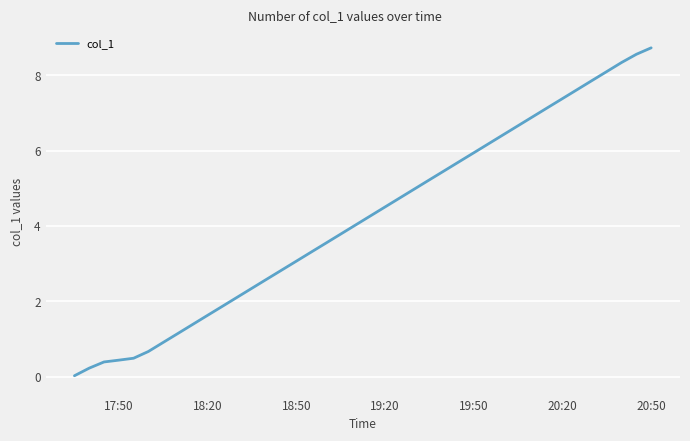

What is the maximum value shown in the chart?

8.7